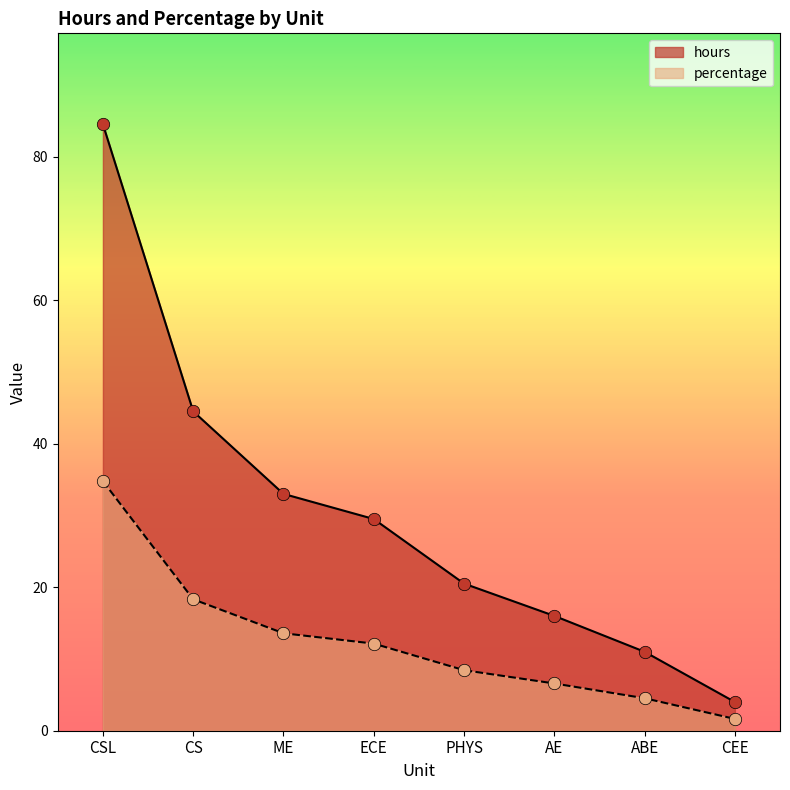

Which series has the largest Y range (max minus min)?

hours